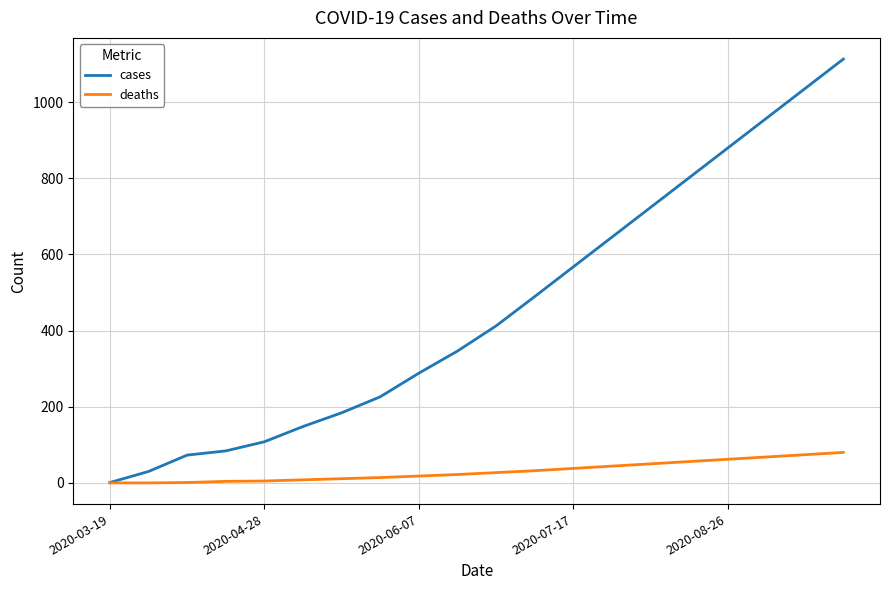

What is the maximum value shown in the chart?

1113